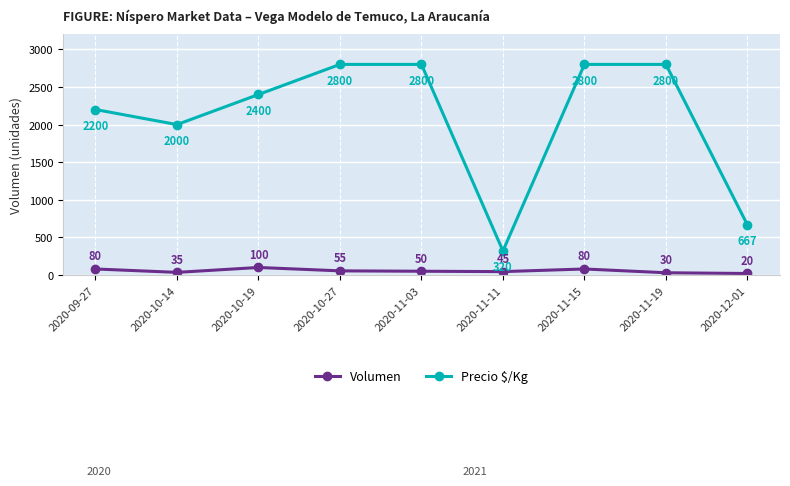

At how many categories does at least one series exceed 45?

9